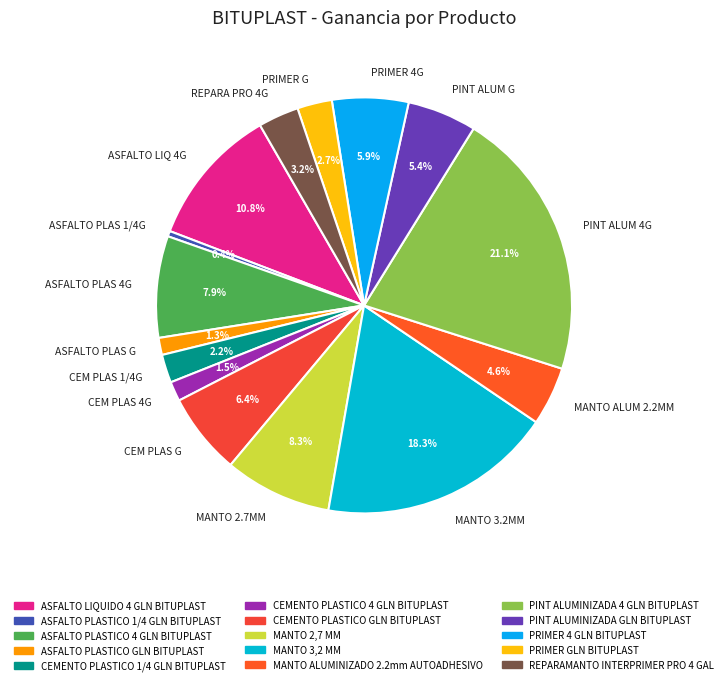

How much of the chart is everything except CEM PLAS 1/4G?

97.8%